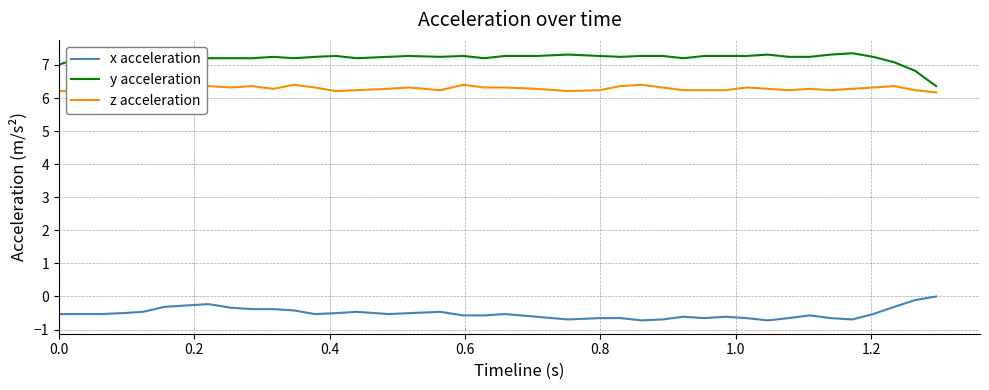

True or false: y acceleration and x acceleration cross at least once.

False